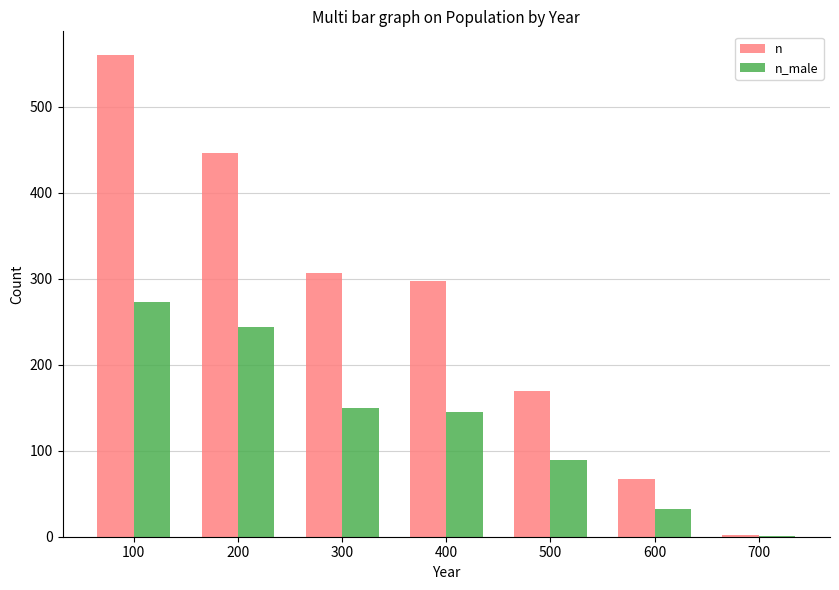

Is the value of n_male at 100 greater than the value of n at 600?

Yes